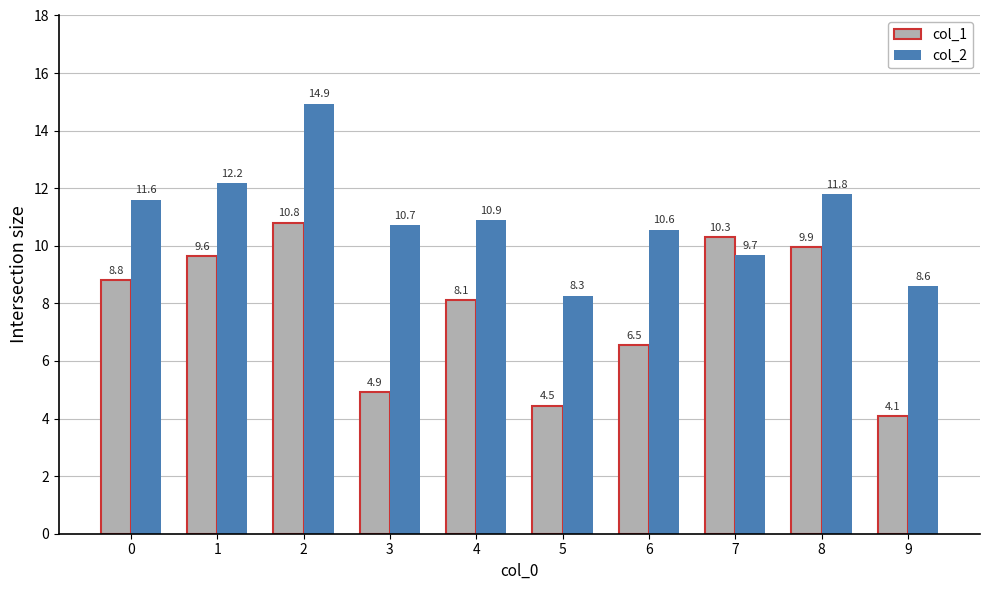

What are all the series names shown in the legend?

col_1, col_2